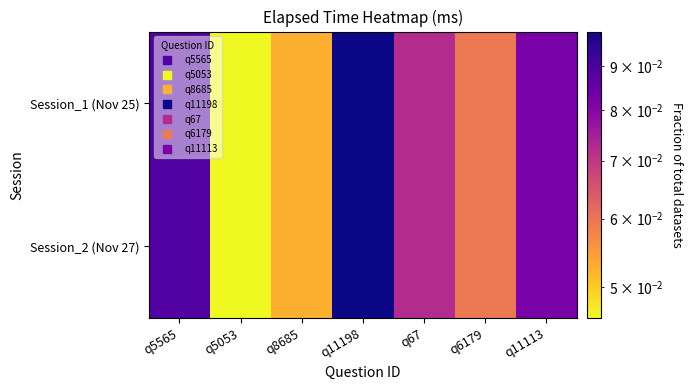

Reading right to left, what are all the values shown in this chart?

Session_1 (Nov 25): q11113=0.1	q6179=0.1	q67=0.1	q11198=0.1	q8685=0.1	q5053=0.0	q5565=0.1
Session_2 (Nov 27): q11113=0.1	q6179=0.1	q67=0.1	q11198=0.1	q8685=0.1	q5053=0.0	q5565=0.1